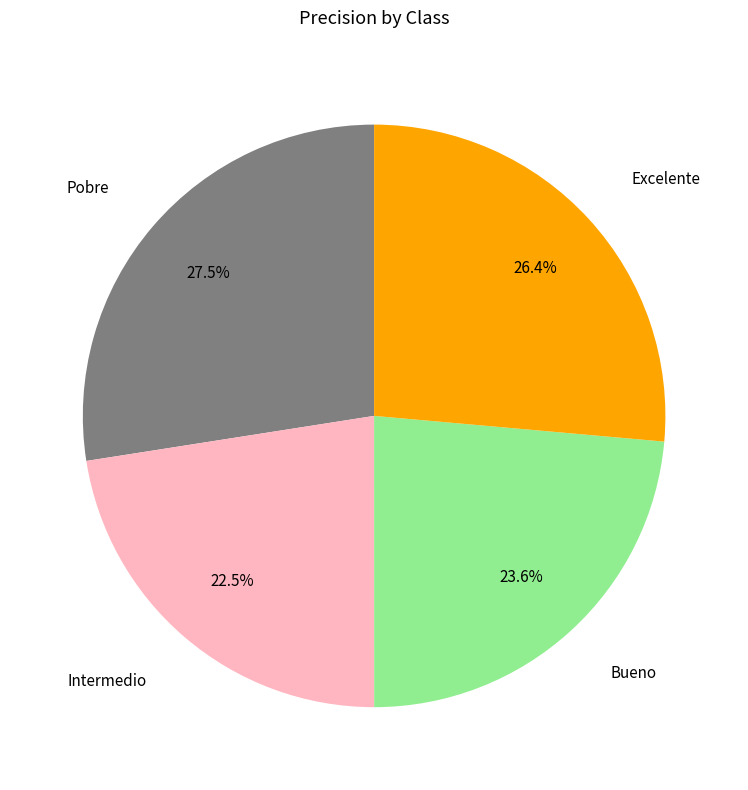

Count the number of slices in the pie.

4